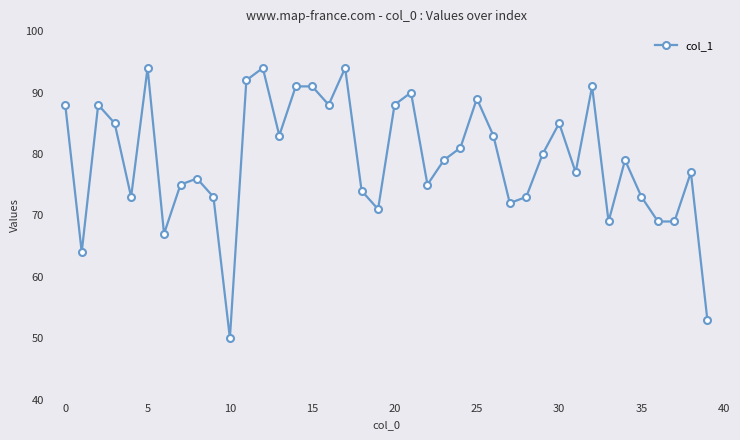

True or false: there are more than 0 points higher than both neighbors.

True